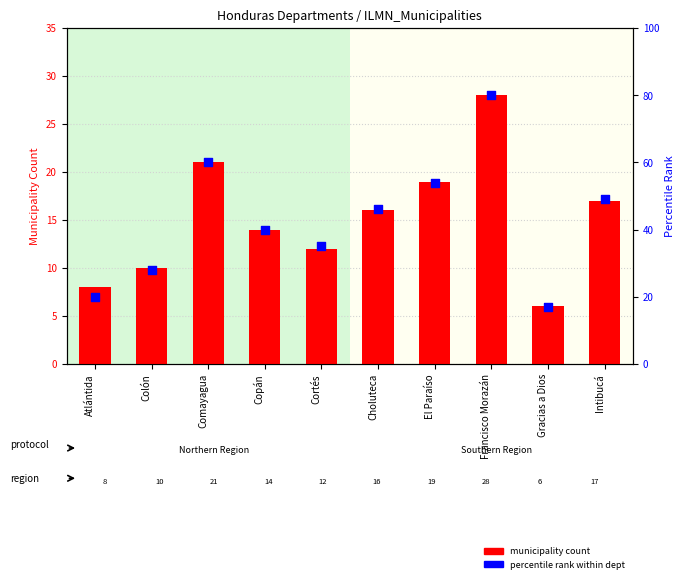

Which series contains the highest Y value?

percentile rank within dept